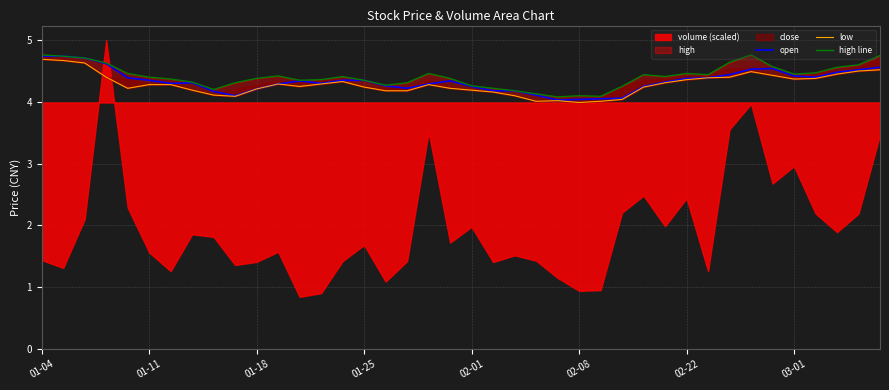

Which has a higher value, 24 or 02-22?

02-22